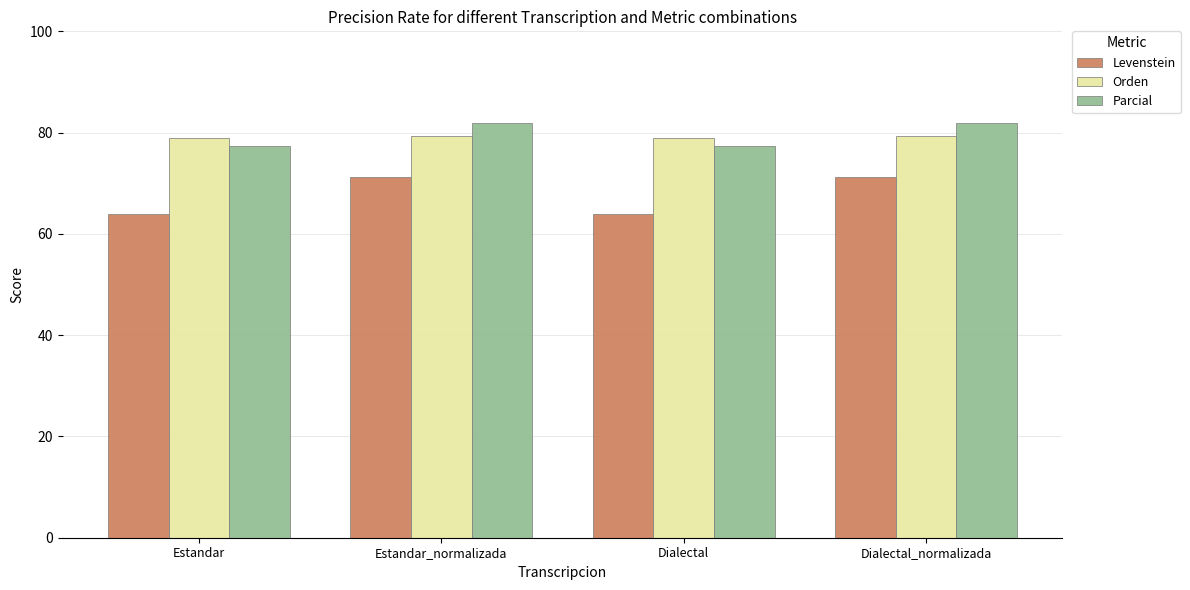

What is the greatest value displayed?

82.0